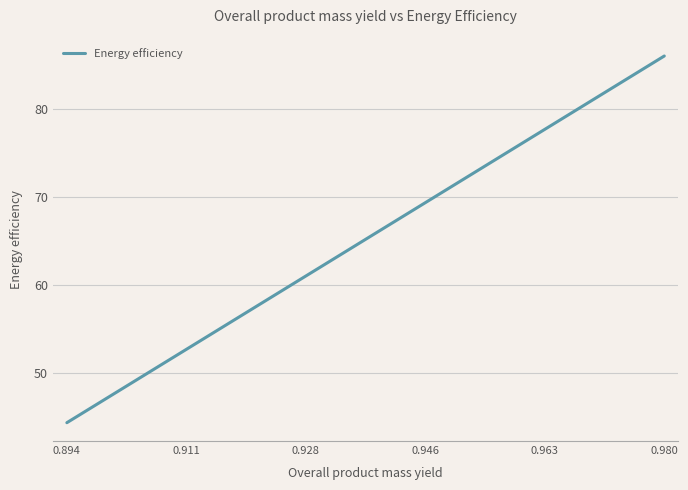

What is the difference between the maximum and minimum values?

41.7